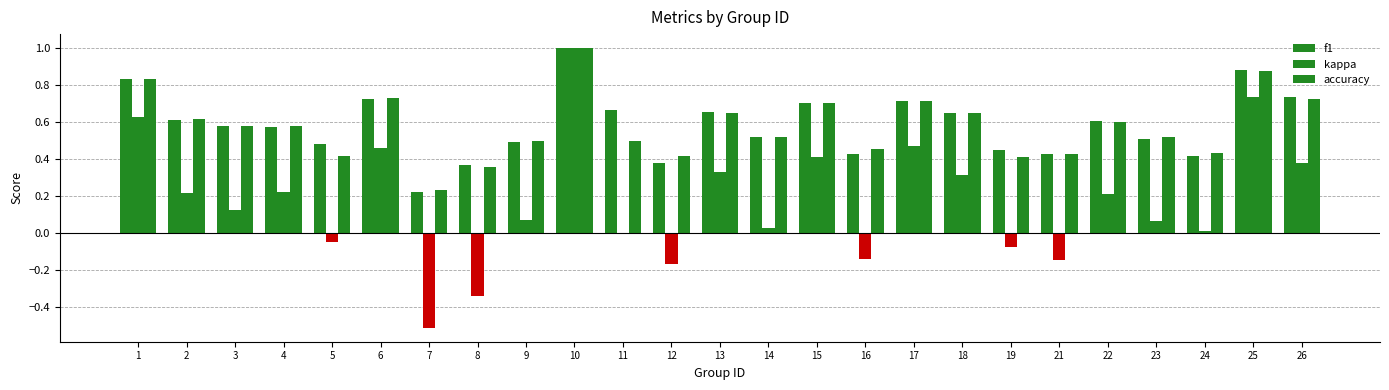

What value does the f1 series have at 15?

0.7